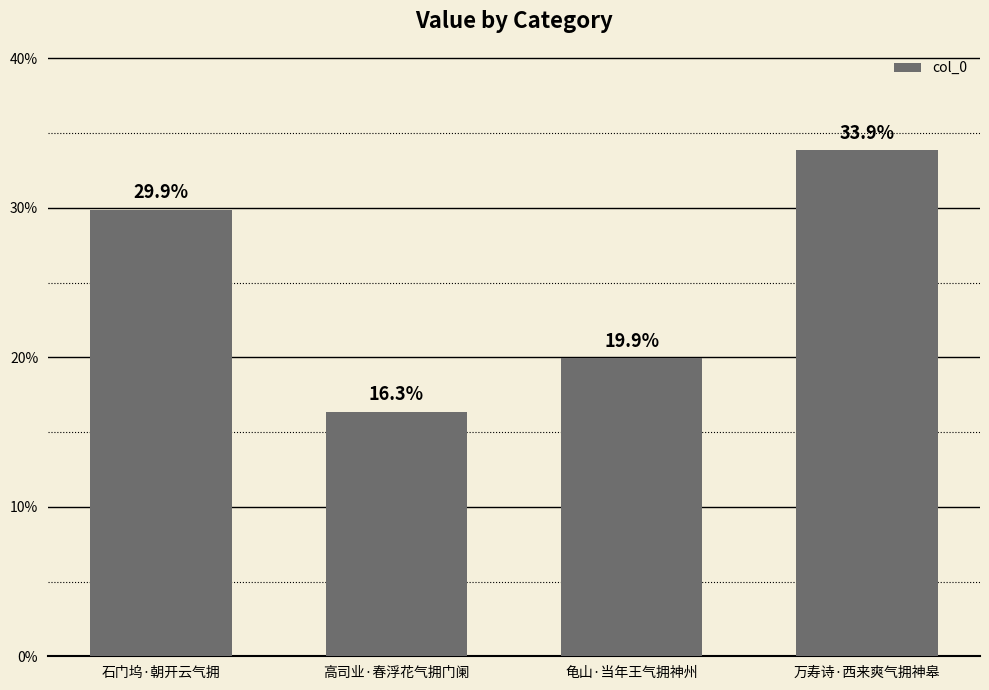

What is the ratio of the value at 万寿诗·西来爽气拥神皋 to the value at 龟山·当年王气拥神州?

1.7